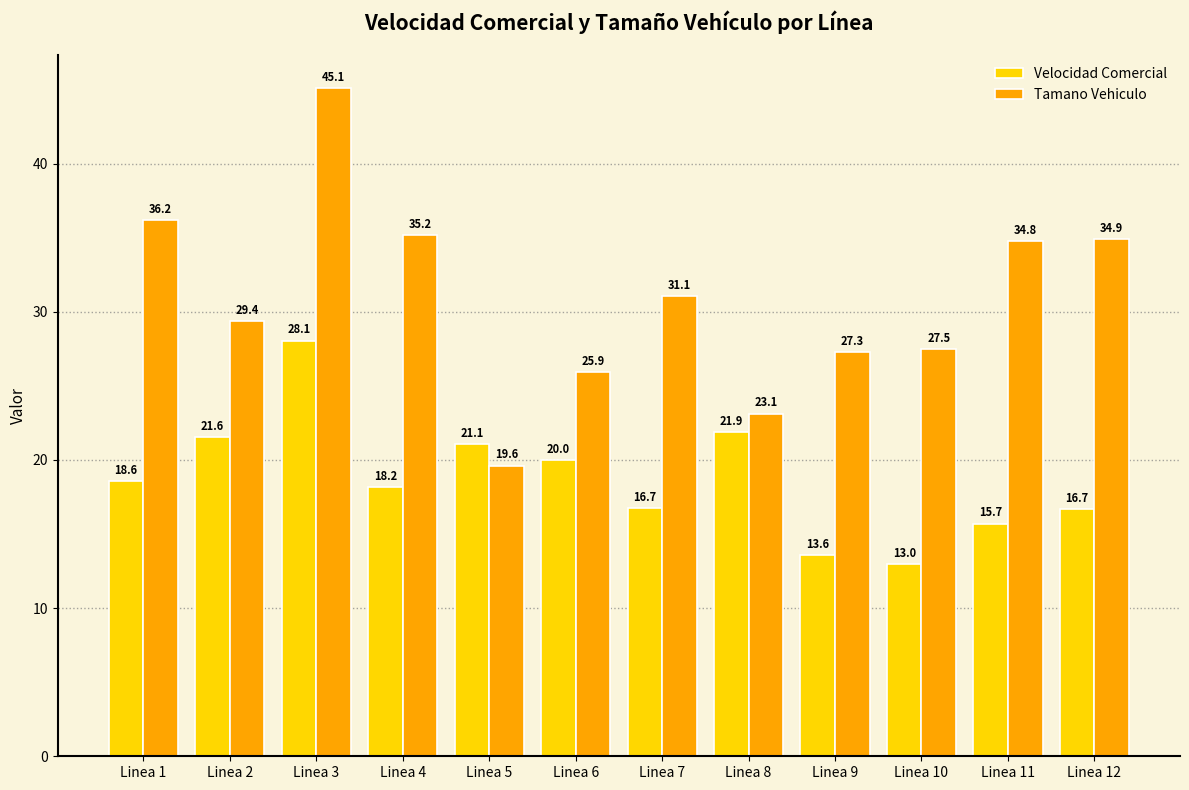

Read the Velocidad Comercial value at Linea 1.

18.6